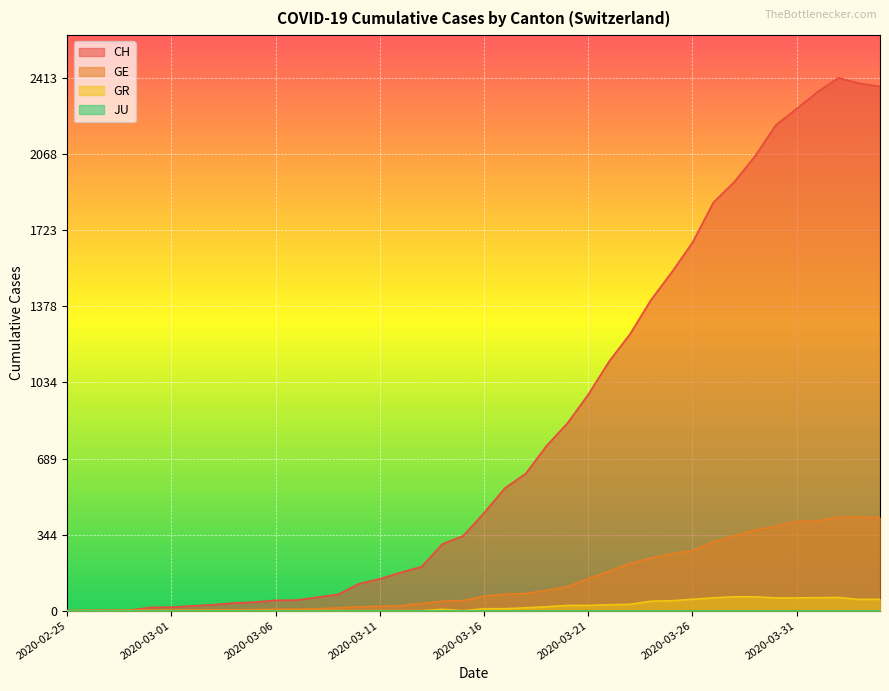

At how many categories does at least one series exceed 266?

22